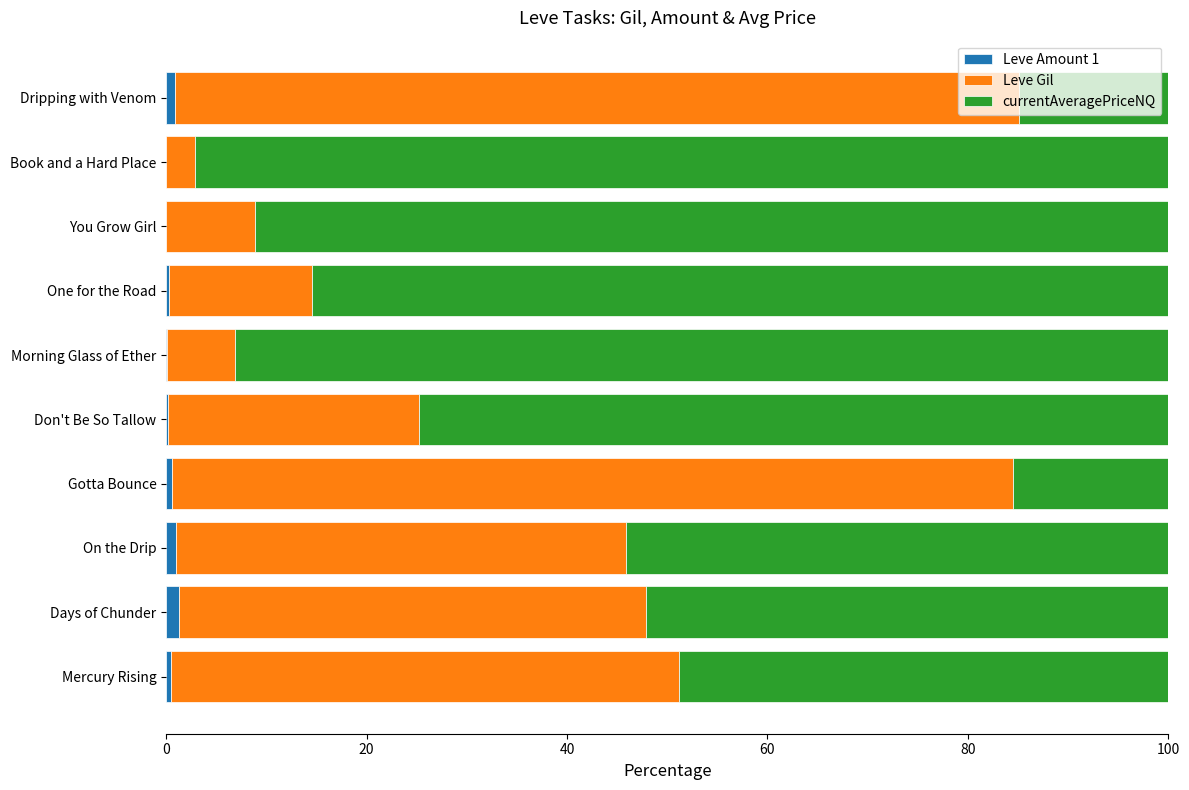

What is the sum of all Leve Amount 1 values?

4.7